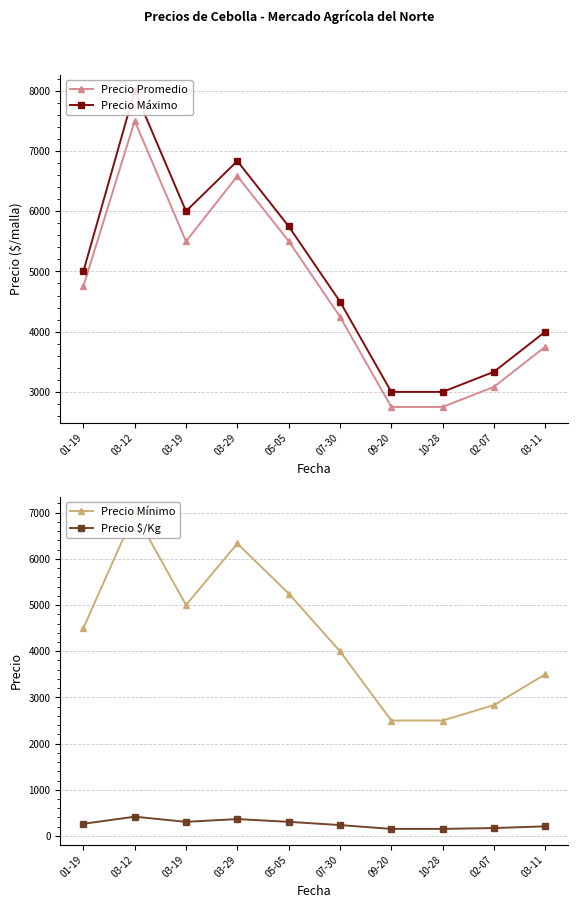

What is the label of the 8th point from the right?

03-19